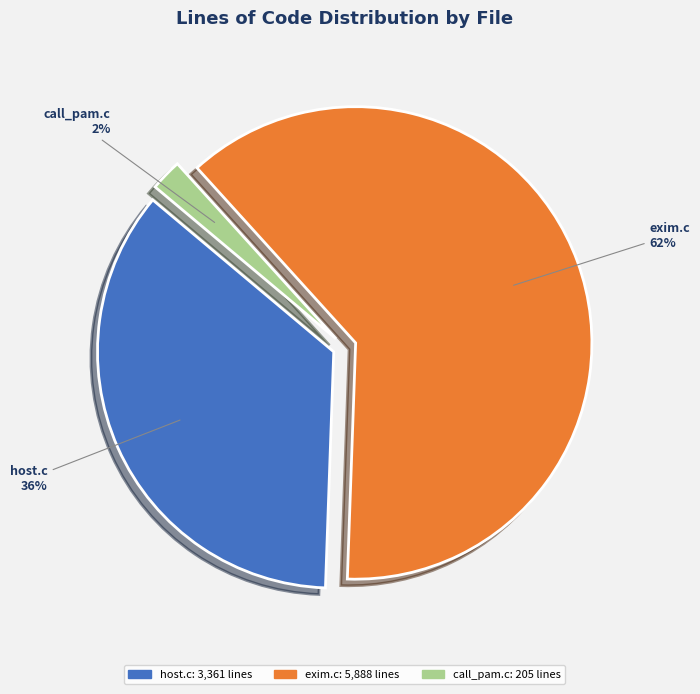

Which category has the smallest portion of the pie?

call_pam.c